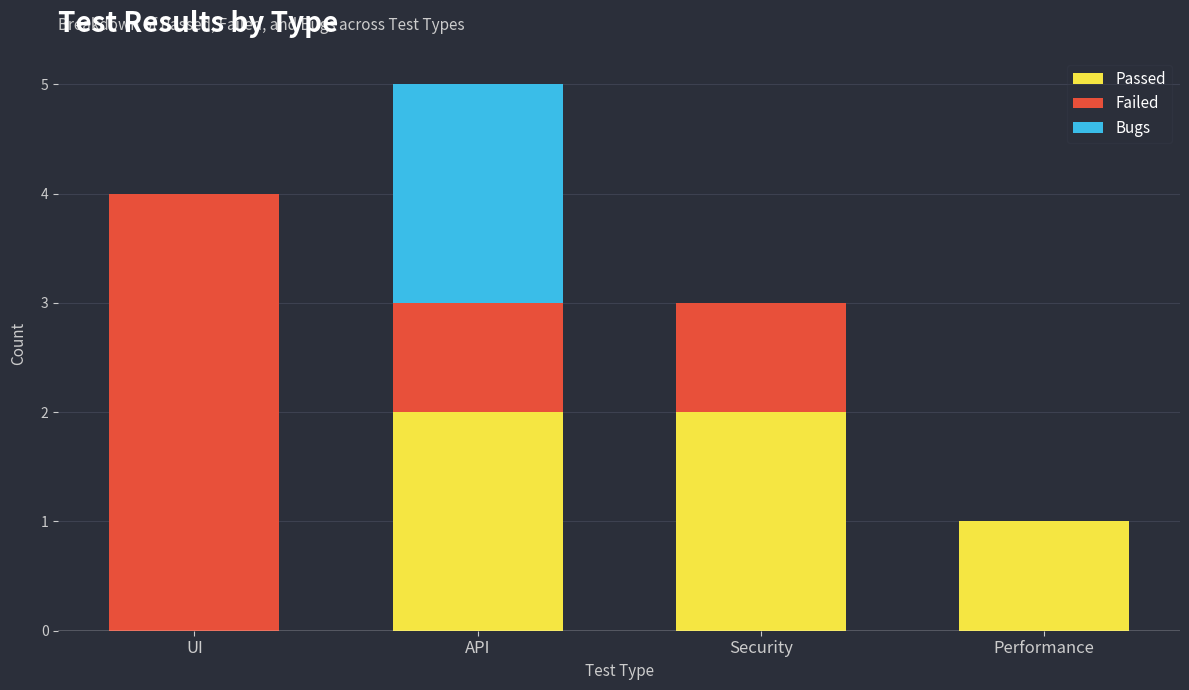

At which category is the sum across all series the highest?

API